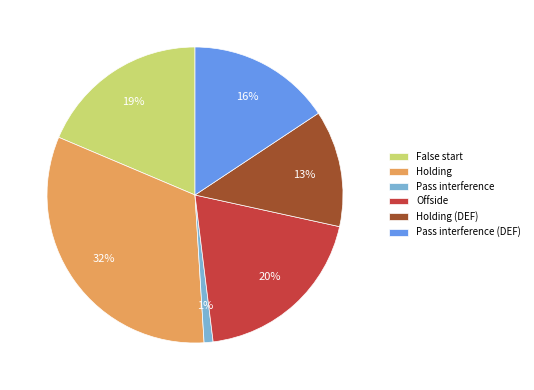

Does Pass interference (DEF) represent more than half of the total?

No